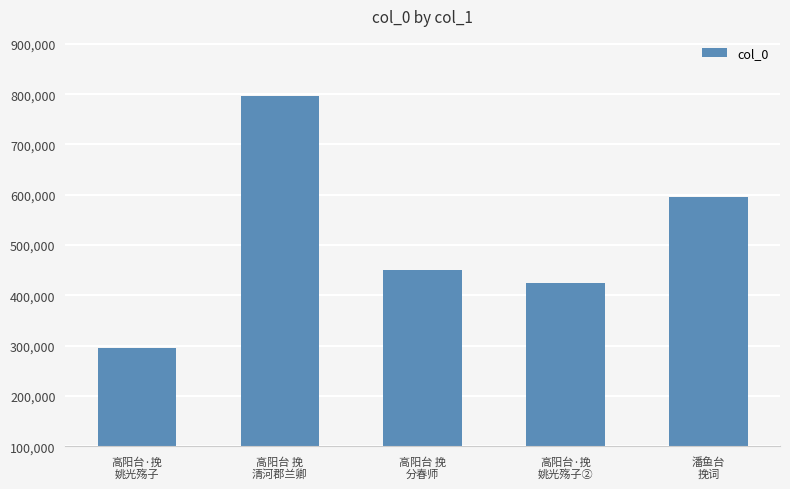

What is the sum of all values?

2561167